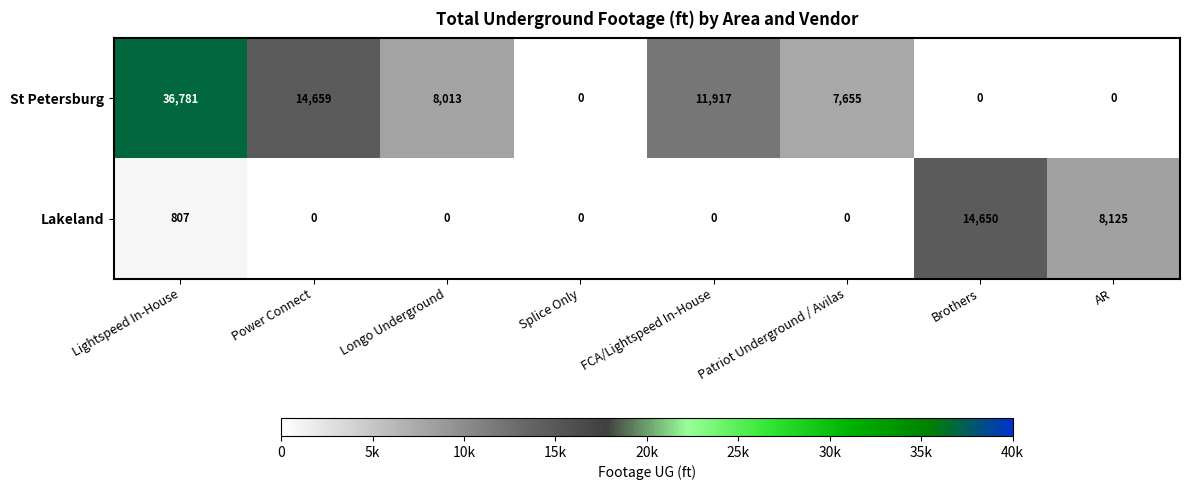

What is the sum of all St Petersburg values?

79025